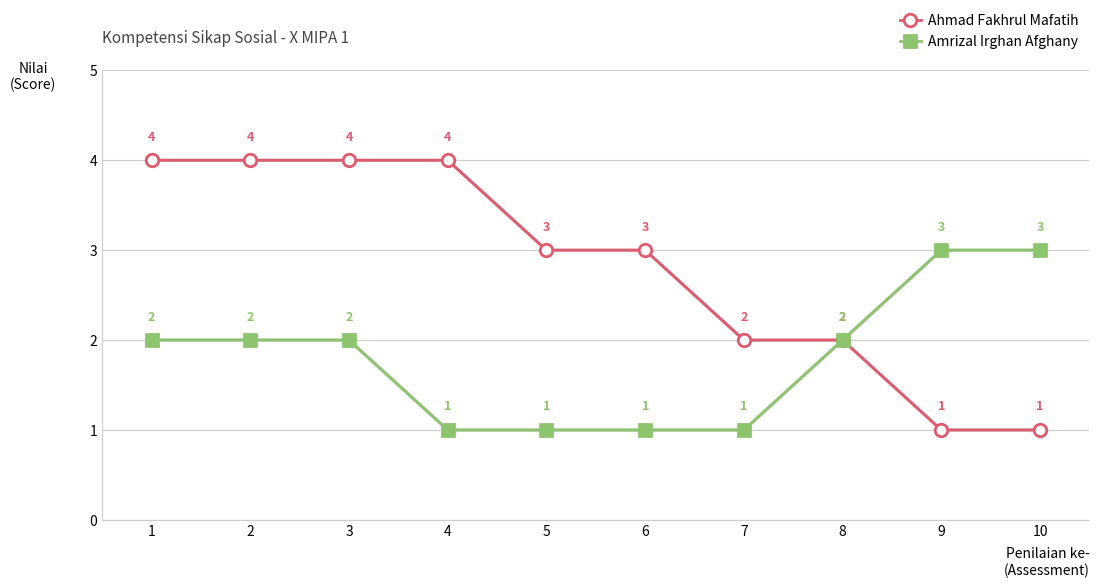

What is the value of the Ahmad Fakhrul Mafatih point at the 8th from the left?

2